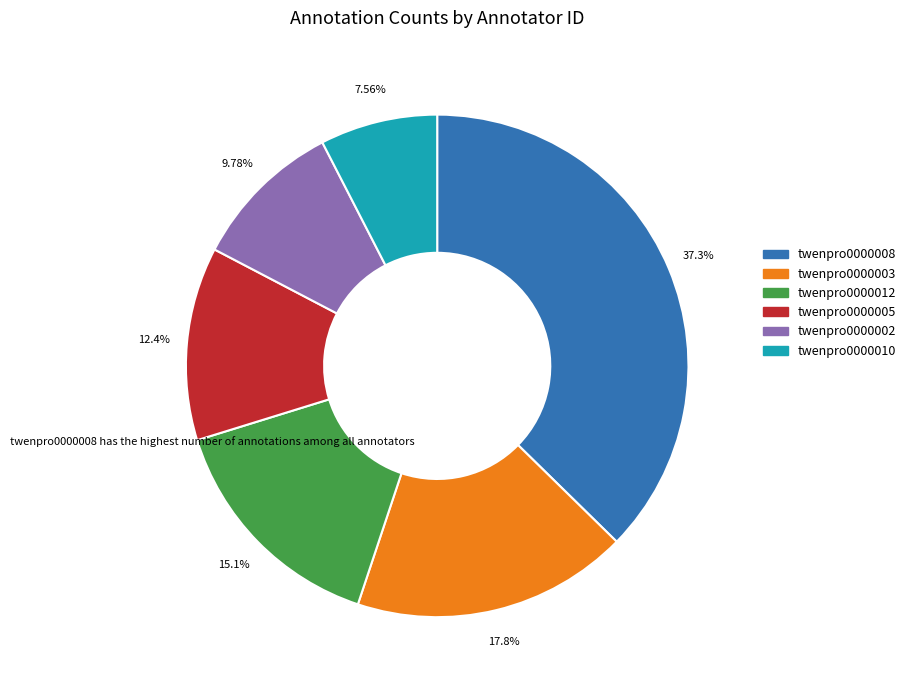

Does twenpro0000005 represent more than half of the total?

No